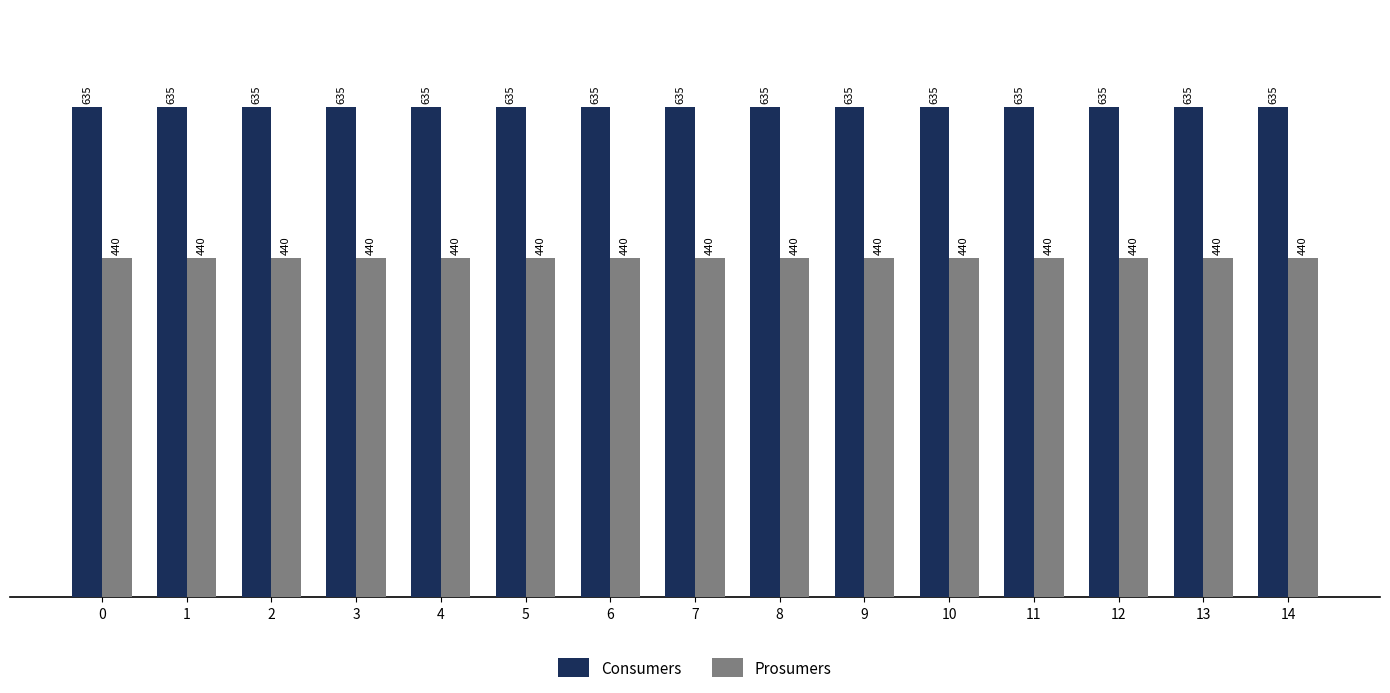

Is it true that Prosumers equals 440 at 9?

True